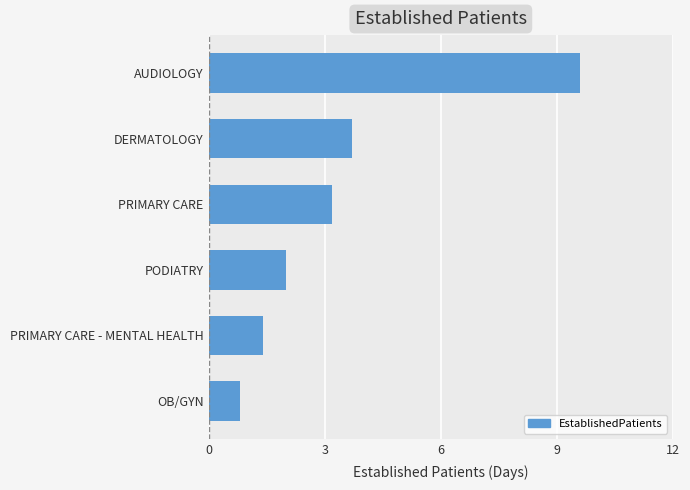

Reading bottom to top, transcribe all the data shown in this chart.

OB/GYN=0.8	PRIMARY CARE - MENTAL HEALTH=1.4	PODIATRY=2.0	PRIMARY CARE=3.2	DERMATOLOGY=3.7	AUDIOLOGY=9.6